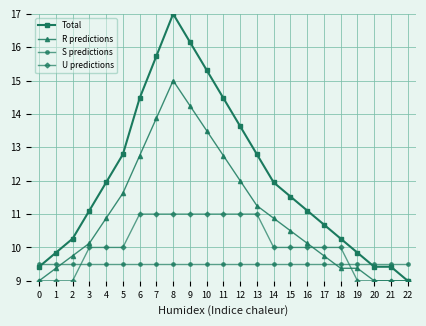

How many series are shown in this chart?

4